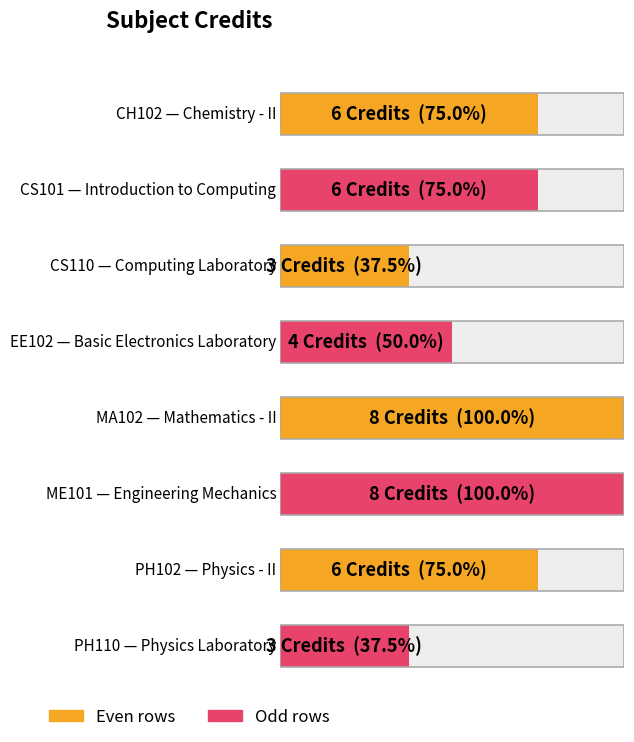

Reading left to right, what are all the values shown in this chart?

CH102=6	CS101=6	CS110=3	EE102=4	MA102=8	ME101=8	PH102=6	PH110=3